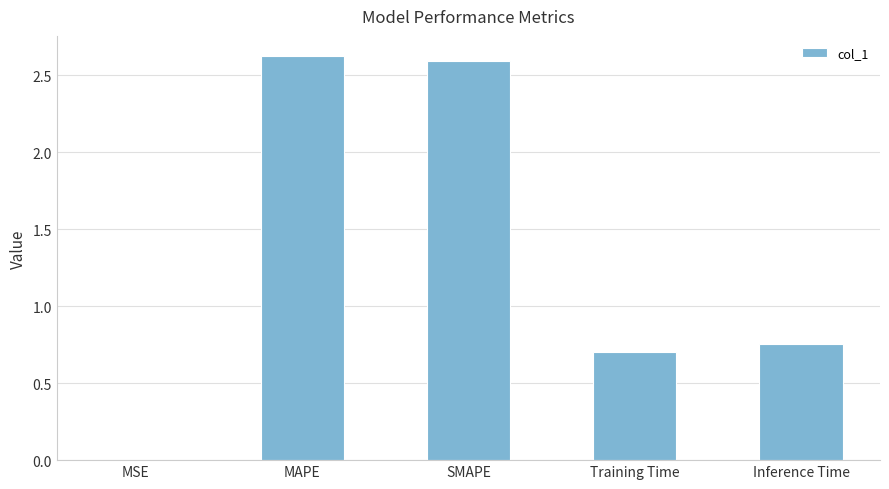

True or false: the data shows 0.7 at Training Time.

True